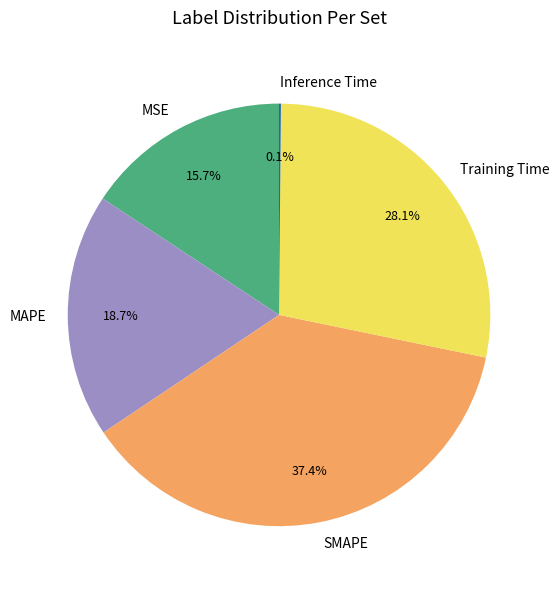

Between SMAPE and MSE, which is larger?

SMAPE